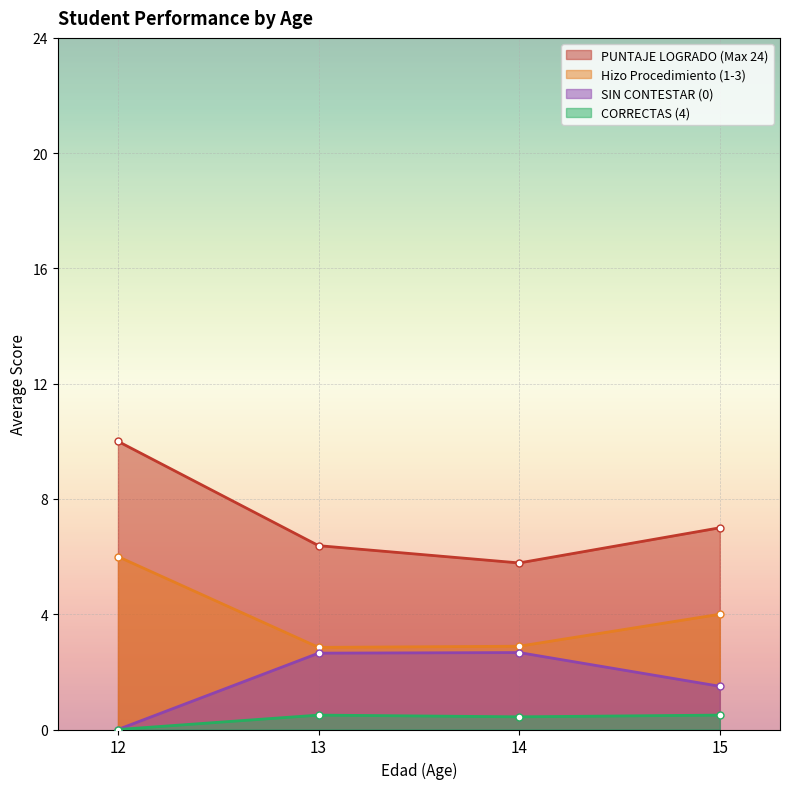

True or false: Hizo Procedimiento (1-3) and PUNTAJE LOGRADO (Max 24) cross at least once.

False